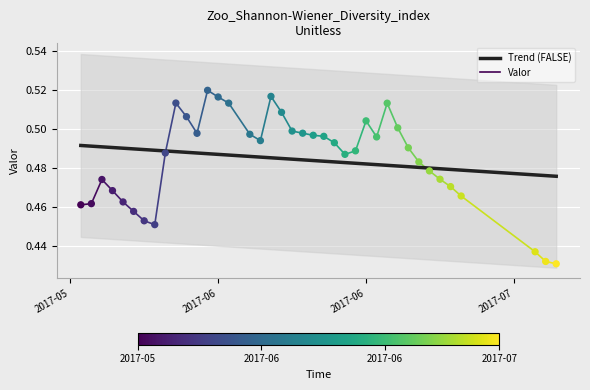

Between 2017-07-13 and 2017-06-02, which is larger?

2017-06-02